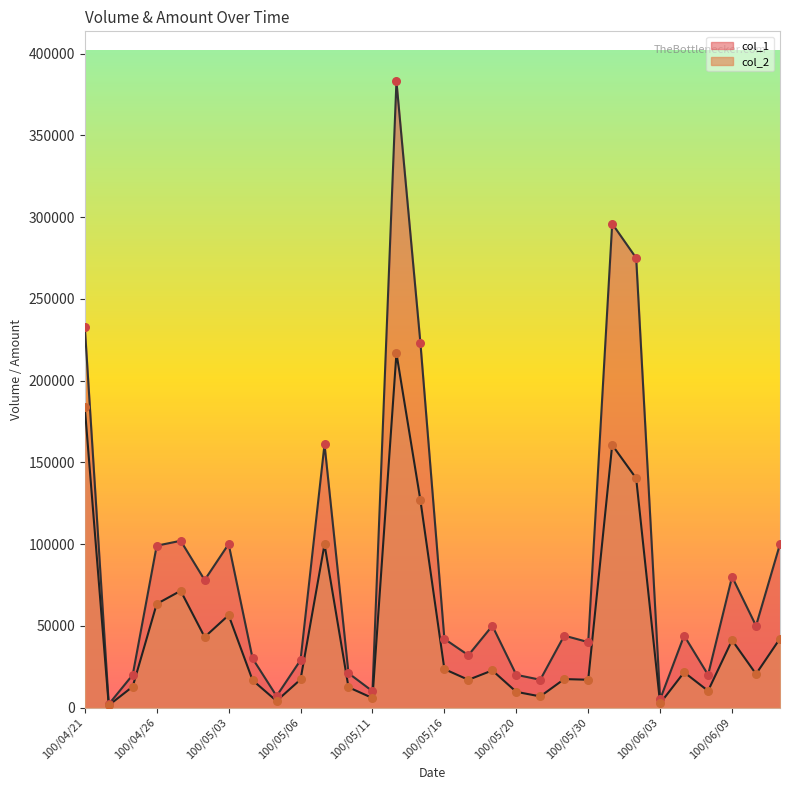

At how many categories does at least one series exceed 234997?

3